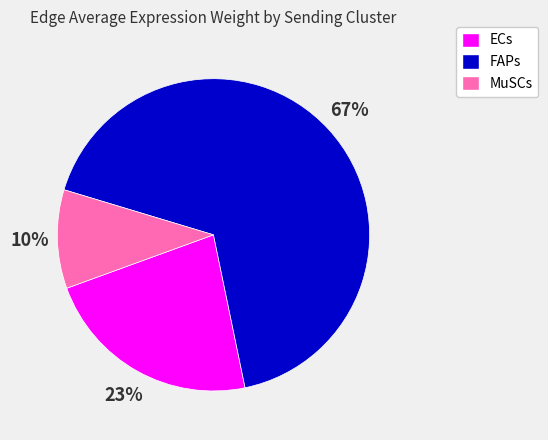

Combined, do FAPs and ECs account for over 50%?

Yes